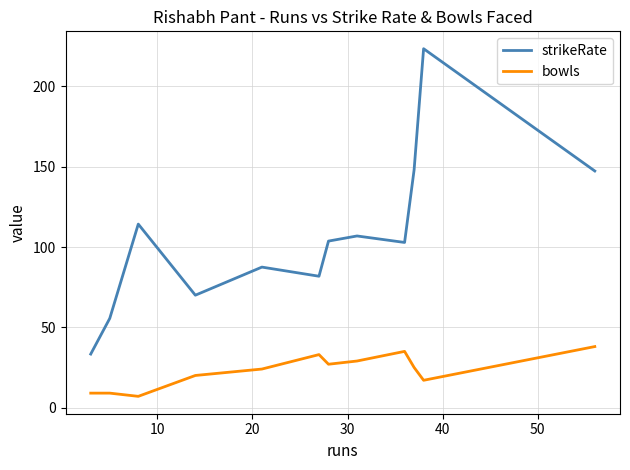

In strikeRate, how many points are higher than both neighbors (excluding endpoints)?

4